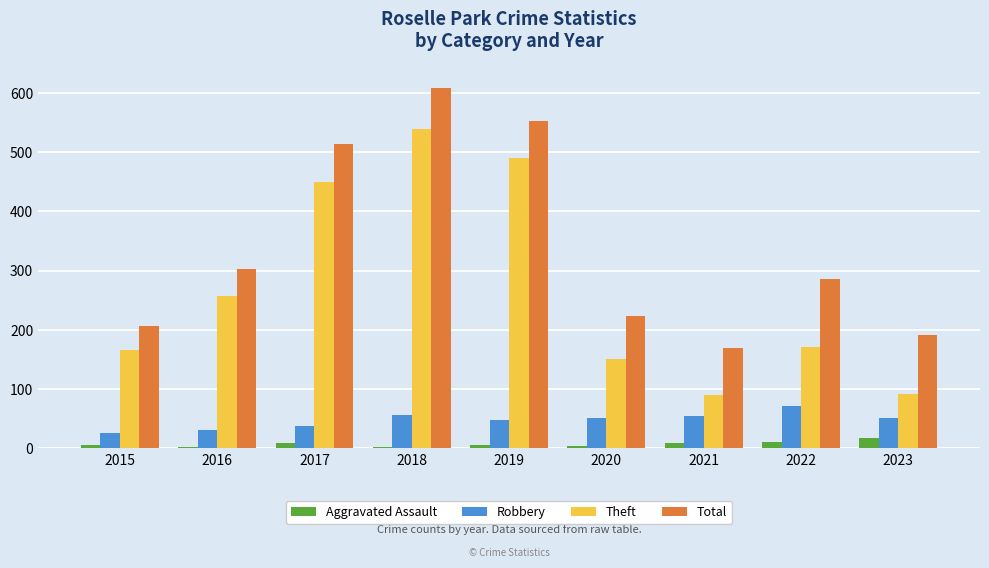

Where is Total nearest to the value 389?

2016